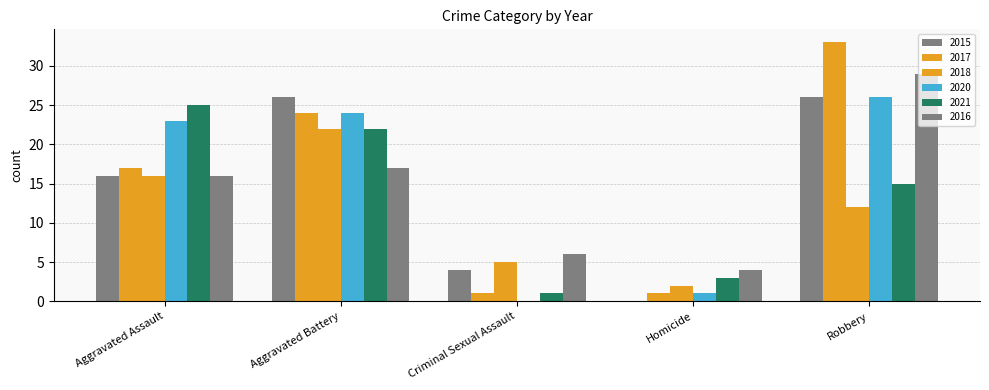

Is the value of 2021 at Homicide greater than the value of 2020 at Aggravated Battery?

No